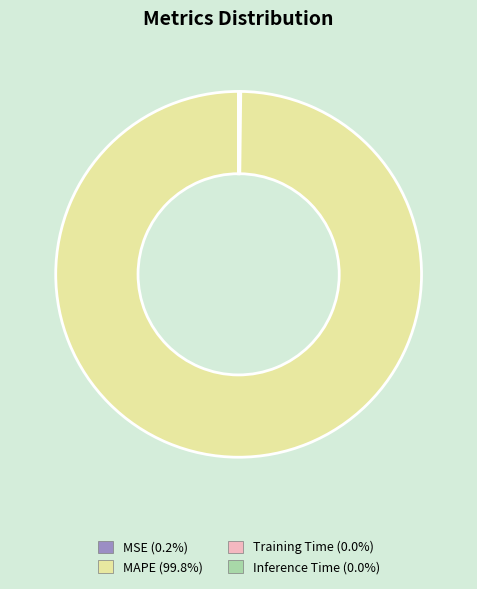

Which category accounts for the majority?

MAPE